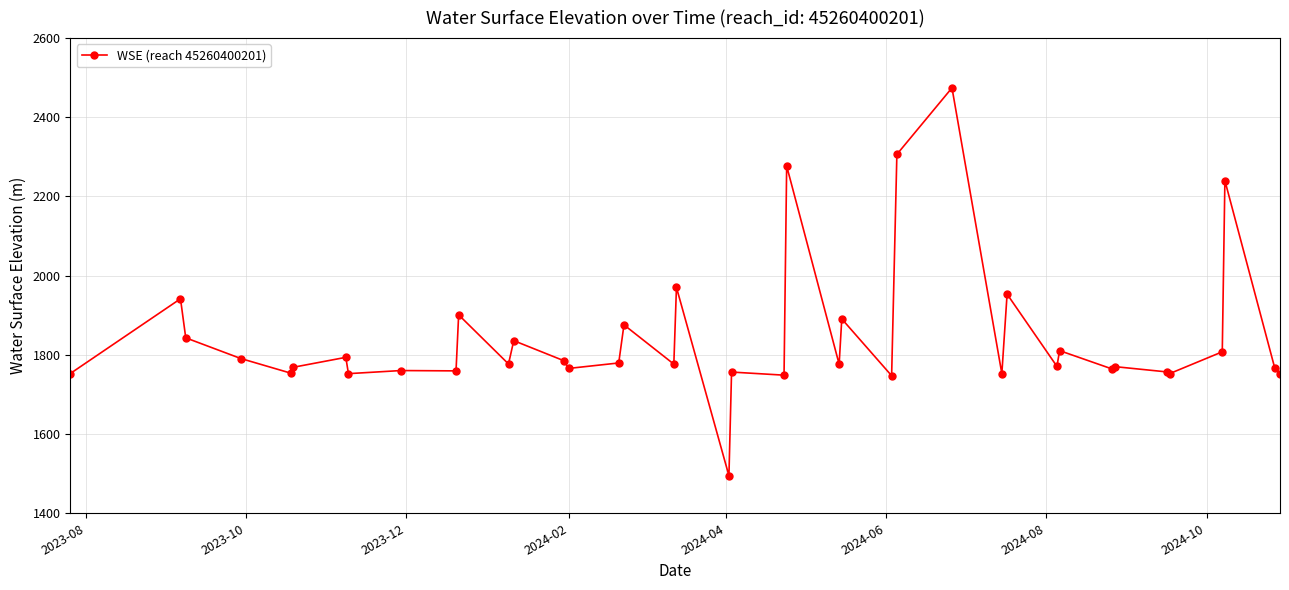

What is the smallest value displayed?

1494.8